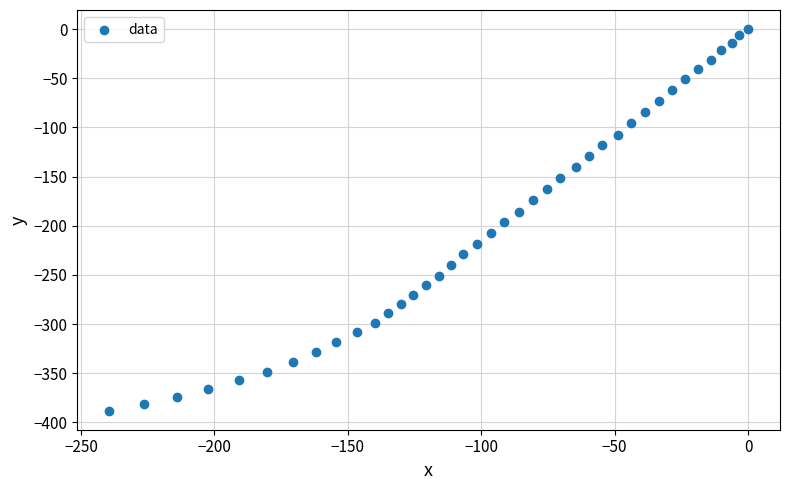

What is the range of Y values (max minus min)?

388.0